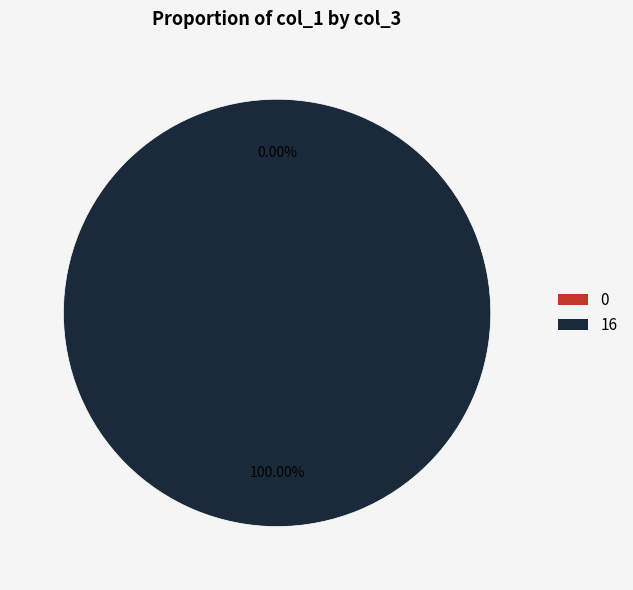

The 16 slice represents 100% of the pie. True or false?

True